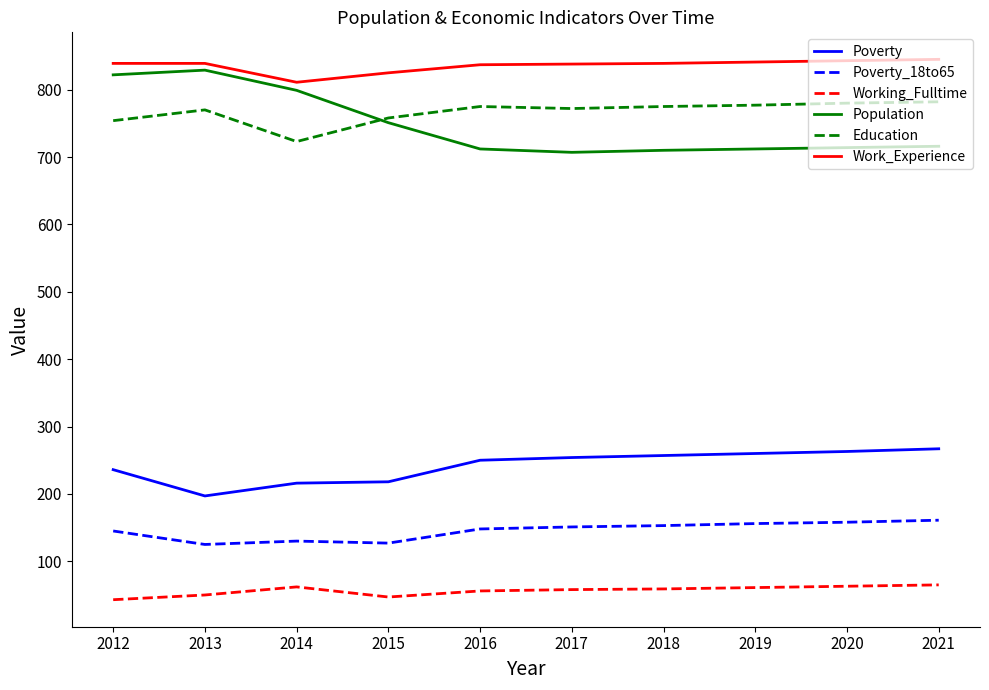

What is the minimum value shown in the chart?

43